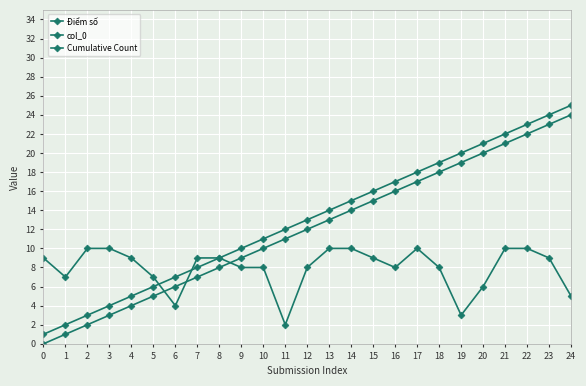

Which series has the widest spread of values?

col_0